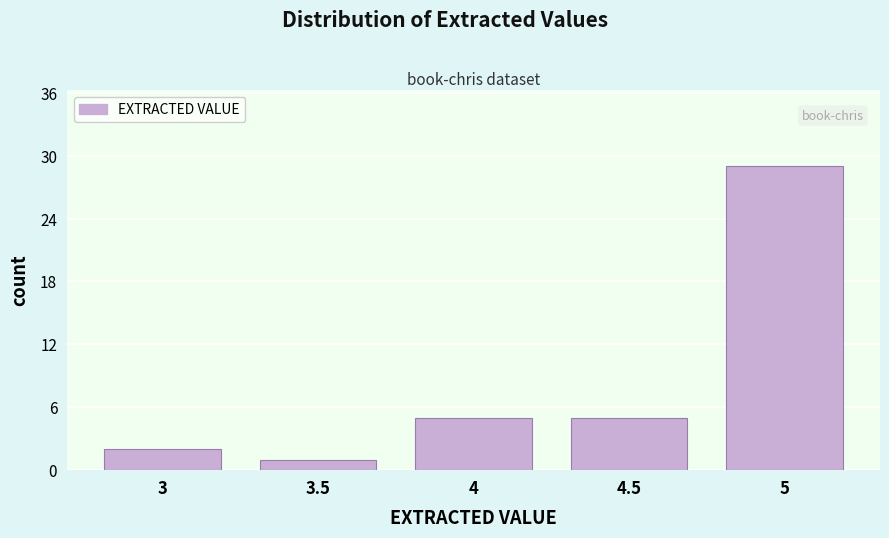

Reading left to right, what are all the values shown in this chart?

3=2	3.5=1	4=5	4.5=5	5=29